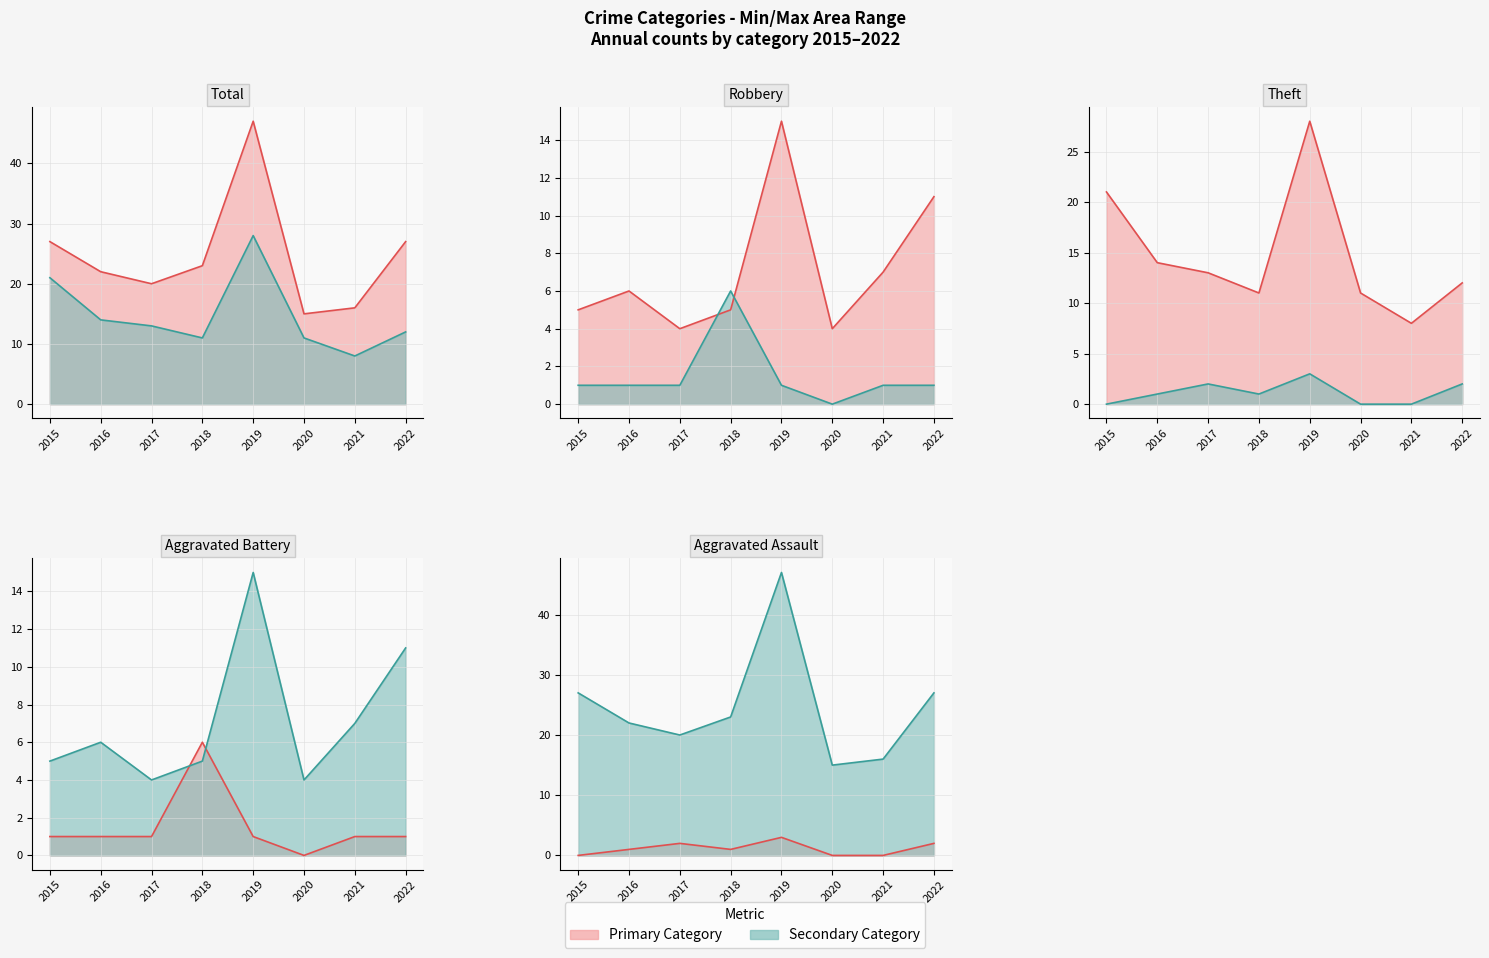

Which has a higher value, 2016 or 2020?

2016